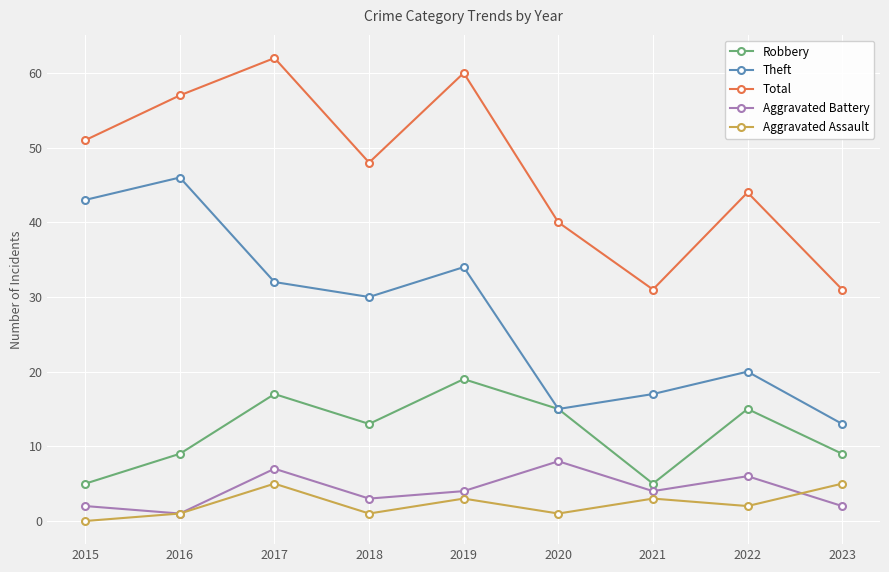

Rank the series by their maximum value, from highest to lowest.

Total, Theft, Robbery, Aggravated Battery, Aggravated Assault